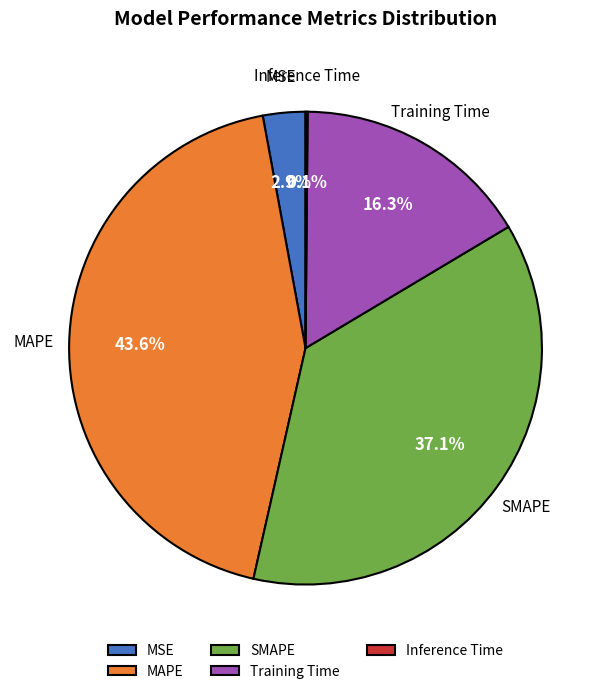

Is it true that MAPE is 37% of the pie?

False